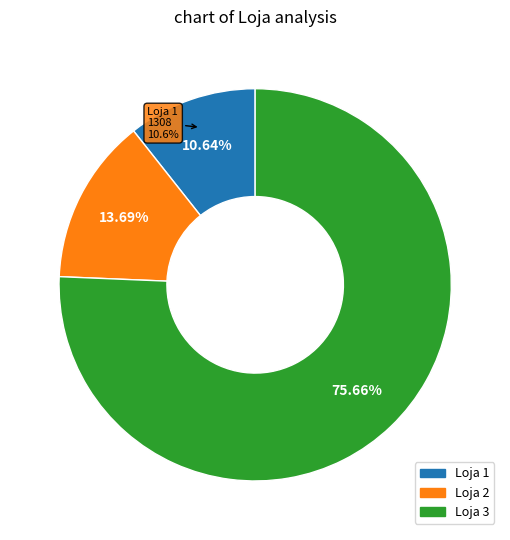

Is there a majority slice in this chart?

Yes